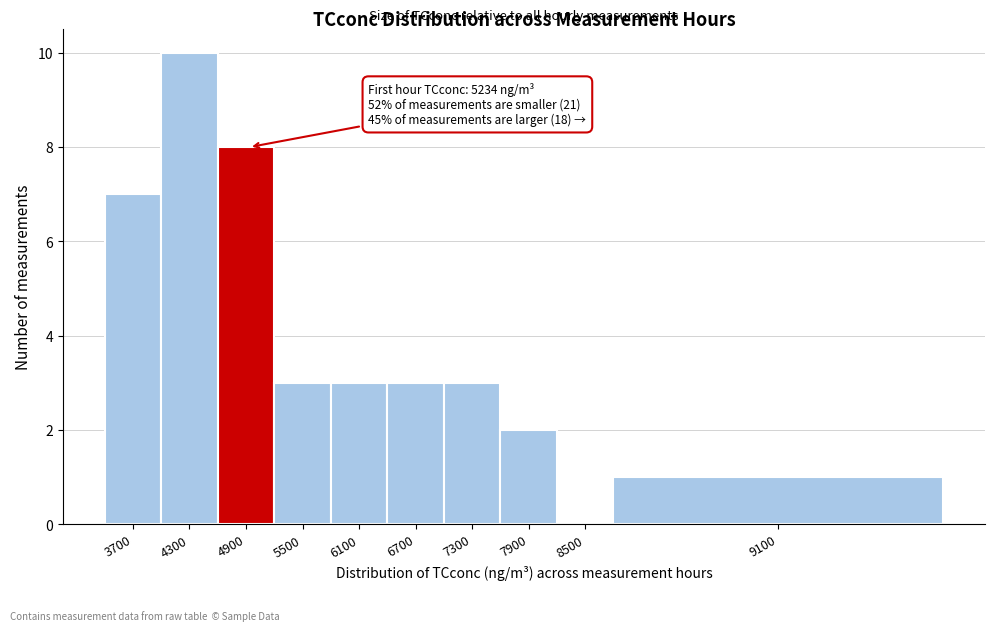

Reading left to right, transcribe all the data shown in this chart.

3700=7	4300=10	4900=8	5500=3	6100=3	6700=3	7300=3	7900=2	8500=0	9100=1